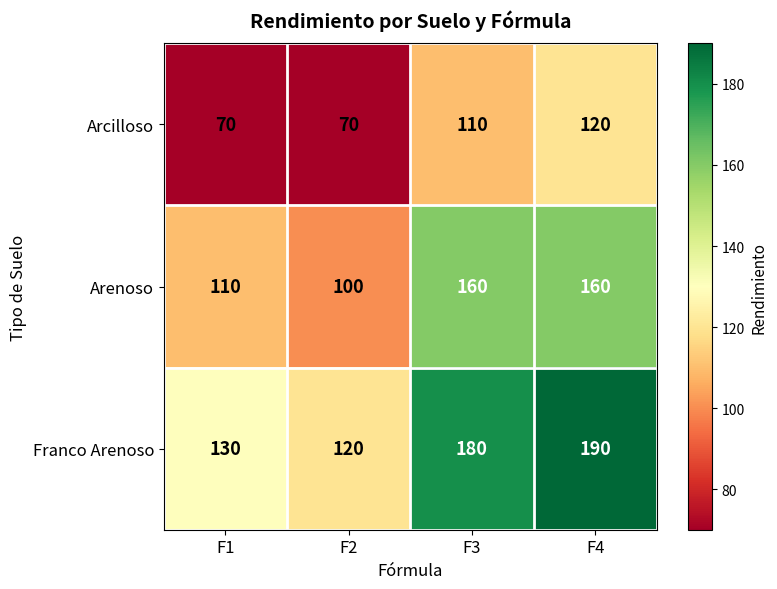

List the series in order of their overall mean, highest first.

Franco Arenoso, Arenoso, Arcilloso